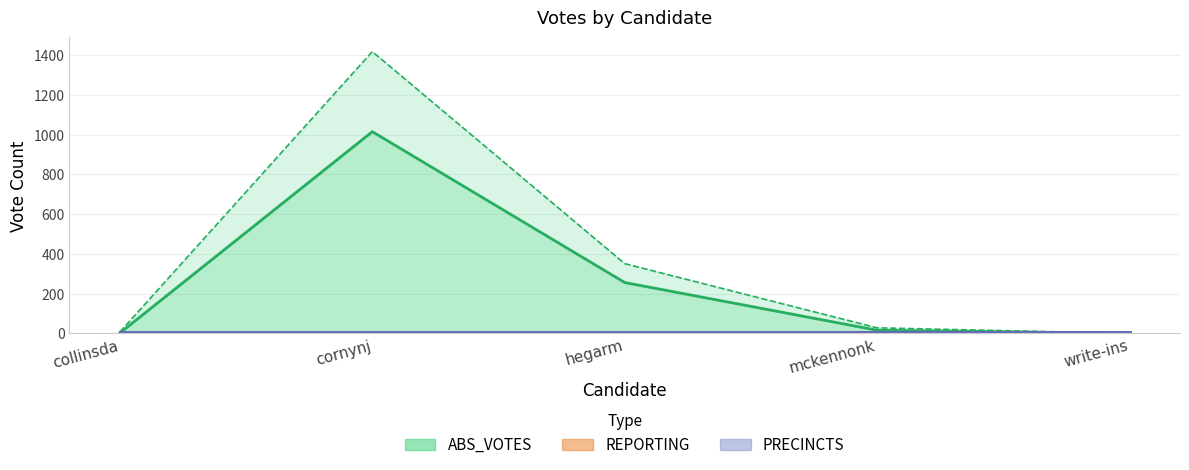

The REPORTING series shows 5 at mckennonk. True or false?

True